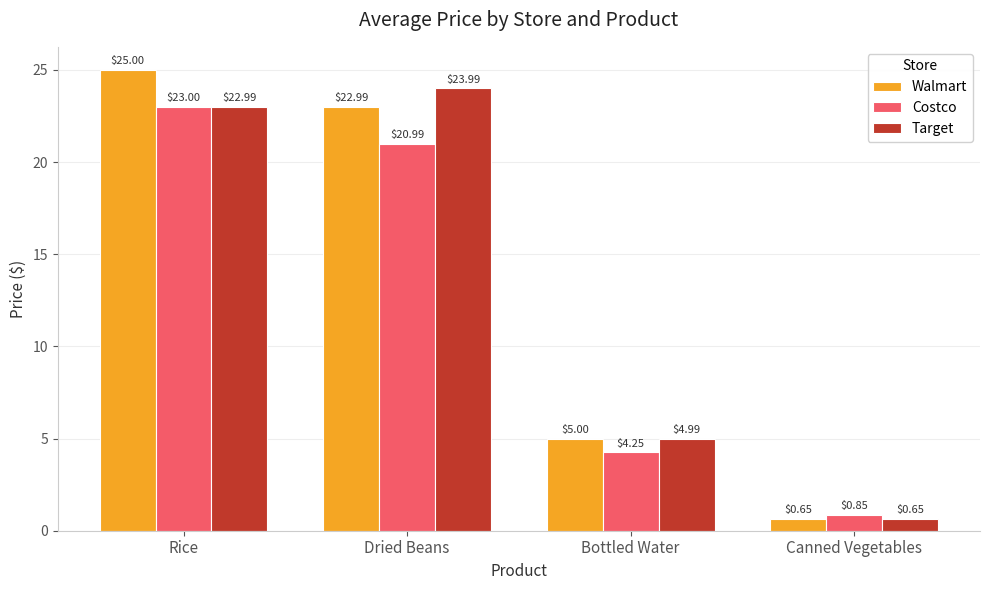

How many values in the Walmart series are below 22?

2